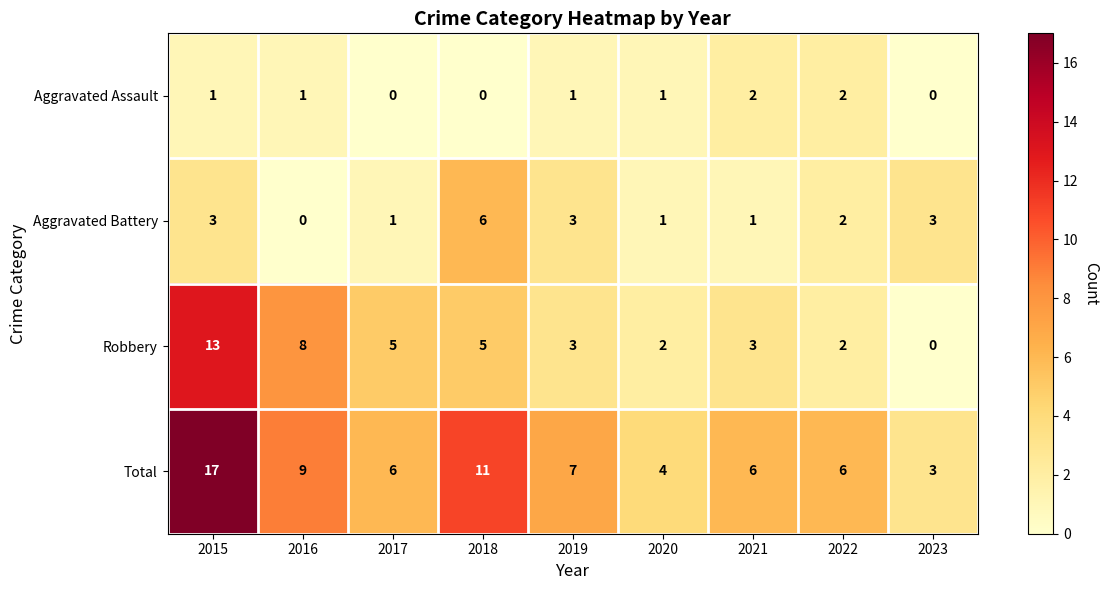

What is the total value across all series at 2017?

12